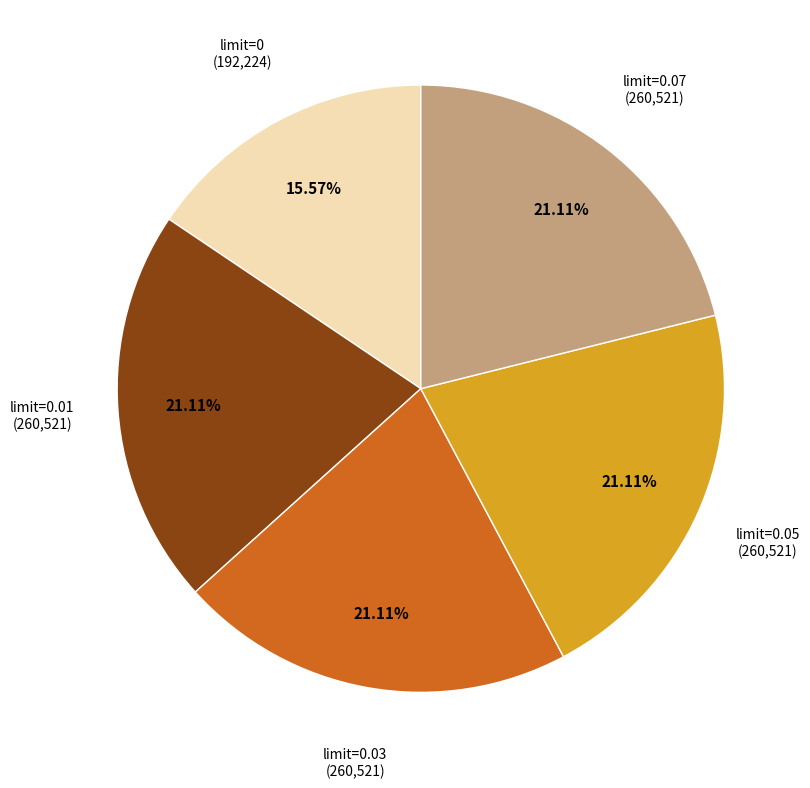

Does limit=0.07 account for over 50% of the chart?

No